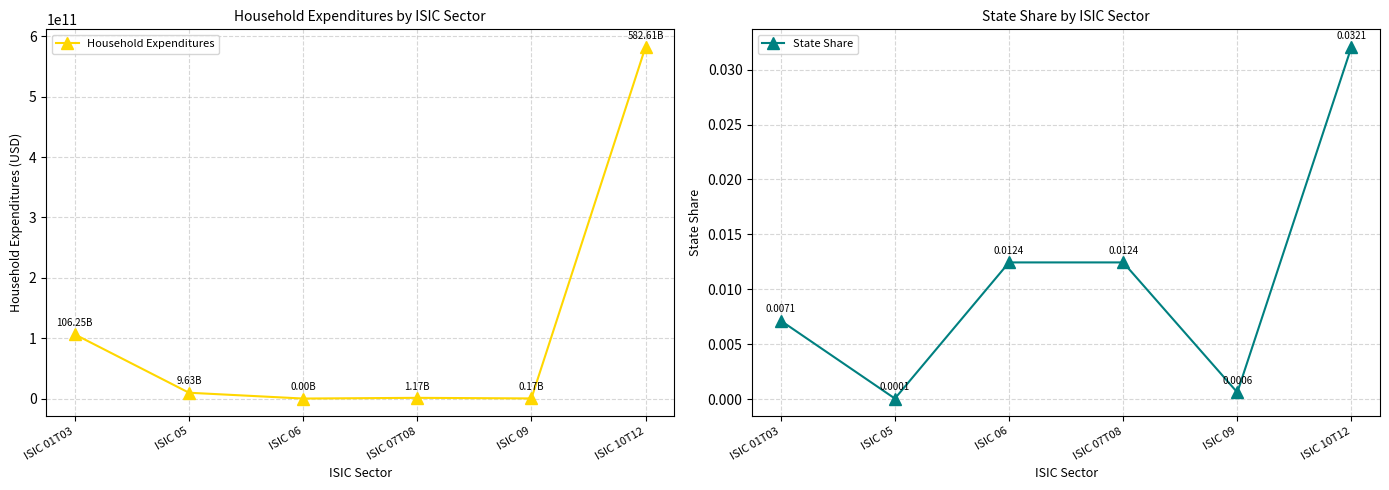

True or false: State Share and Household Expenditures cross at least once.

True